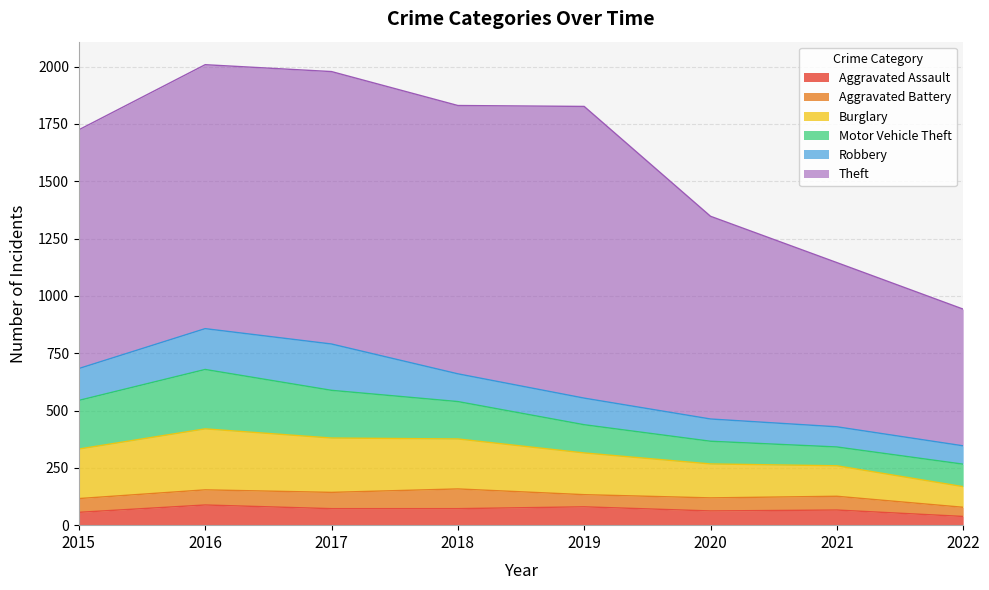

What is the spread (max minus min) of values at 2022?

558